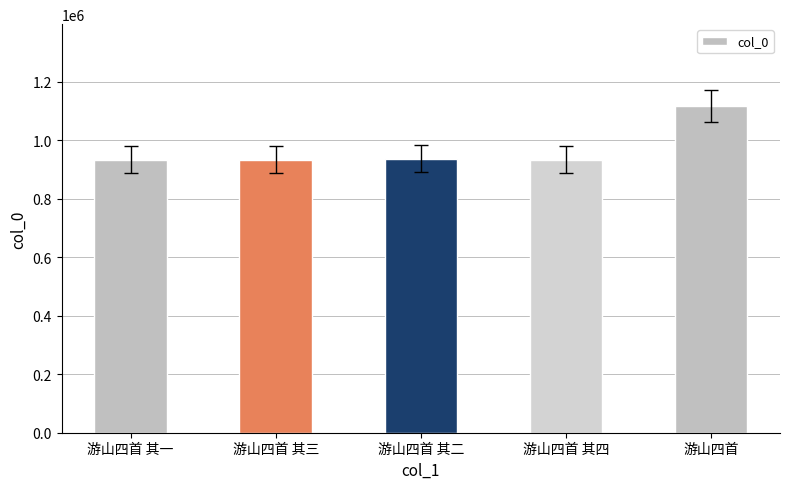

What position from the left is 游山四首 其一?

1